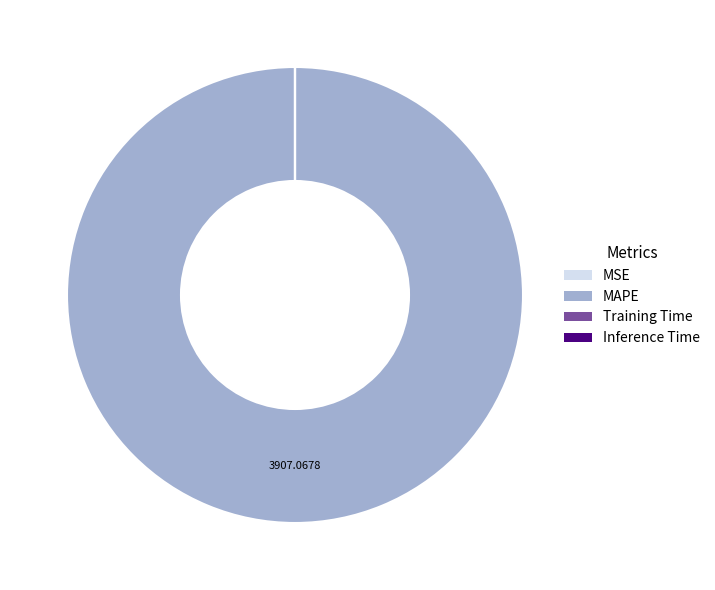

Which slice represents more than half of the pie?

MAPE